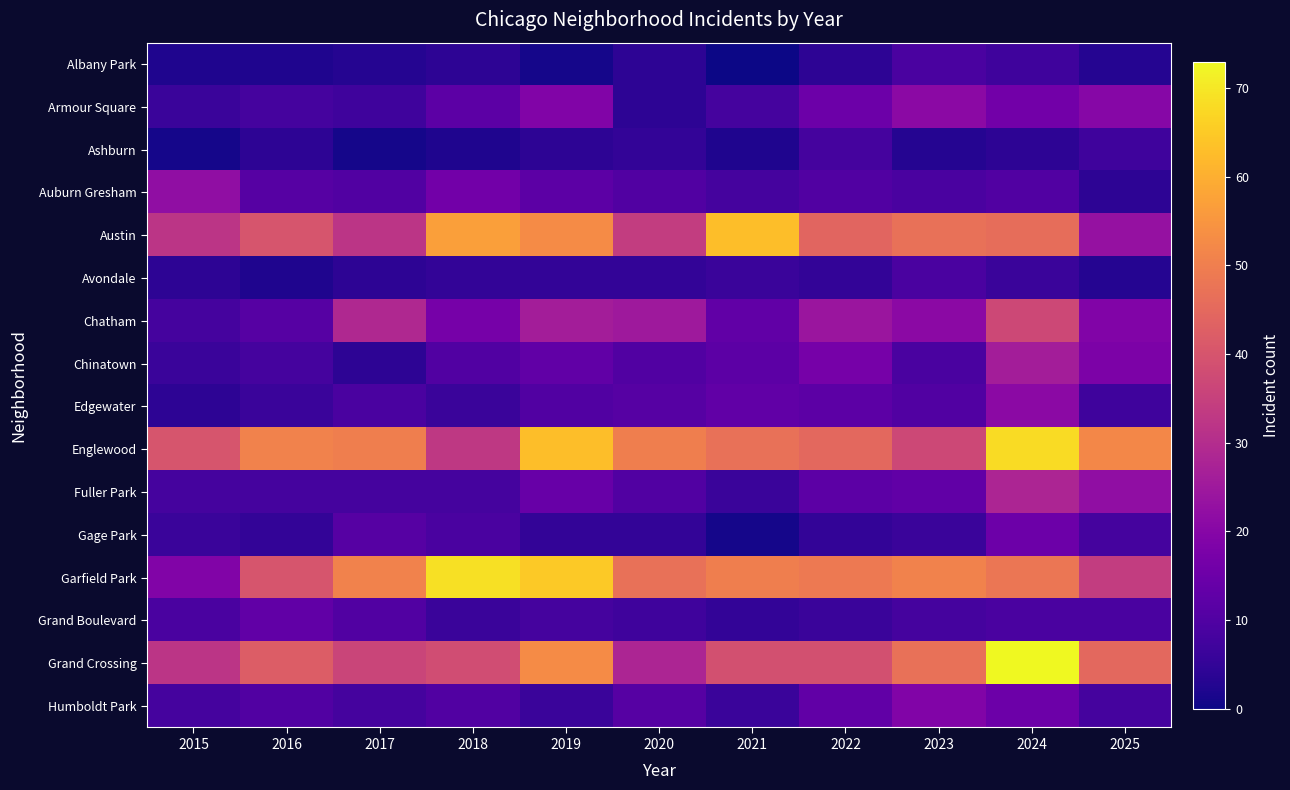

List the series in order of their peak value, highest first.

Grand Crossing, Garfield Park, Englewood, Austin, Chatham, Fuller Park, Chinatown, Auburn Gresham, Armour Square, Edgewater, Humboldt Park, Gage Park, Grand Boulevard, Albany Park, Avondale, Ashburn